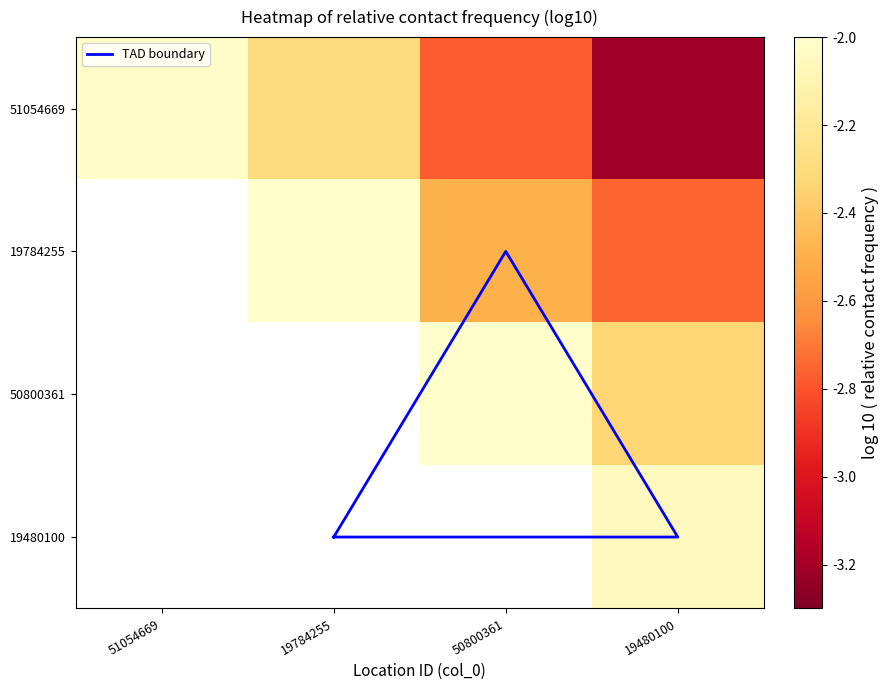

What is the total value across all series at 50800361?

-7.3